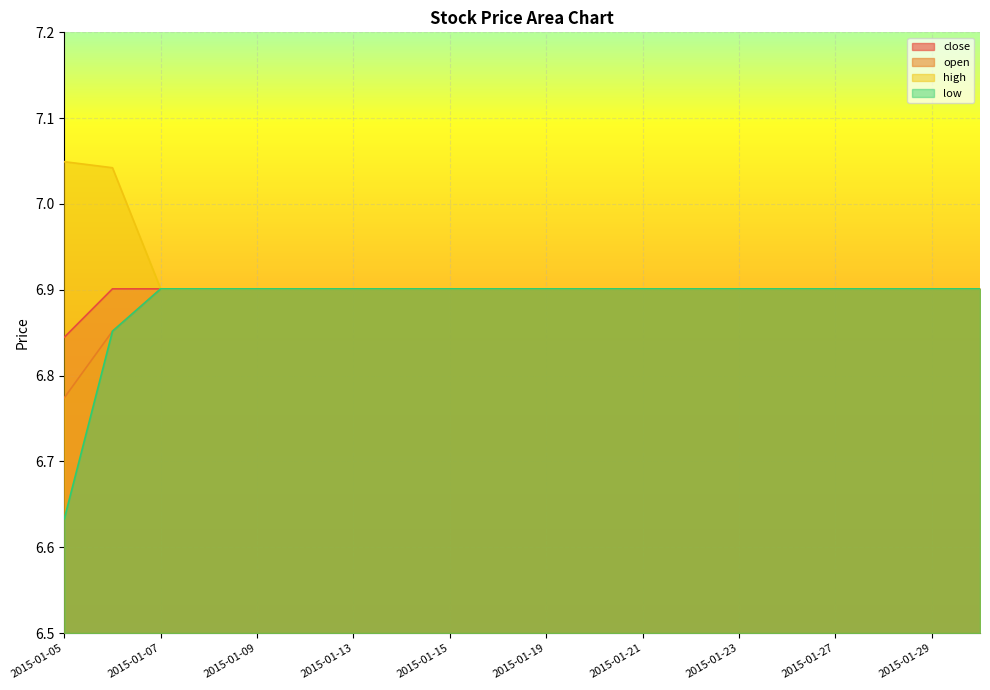

The open series shows 11.7 at 2015-01-15. True or false?

False